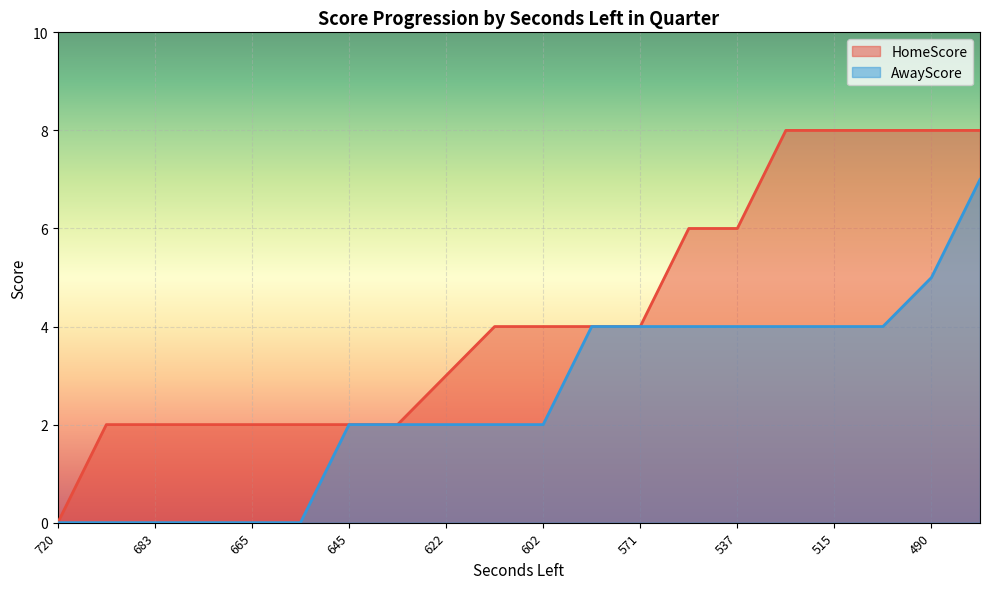

Which series changed the most between 720 and 583?

HomeScore